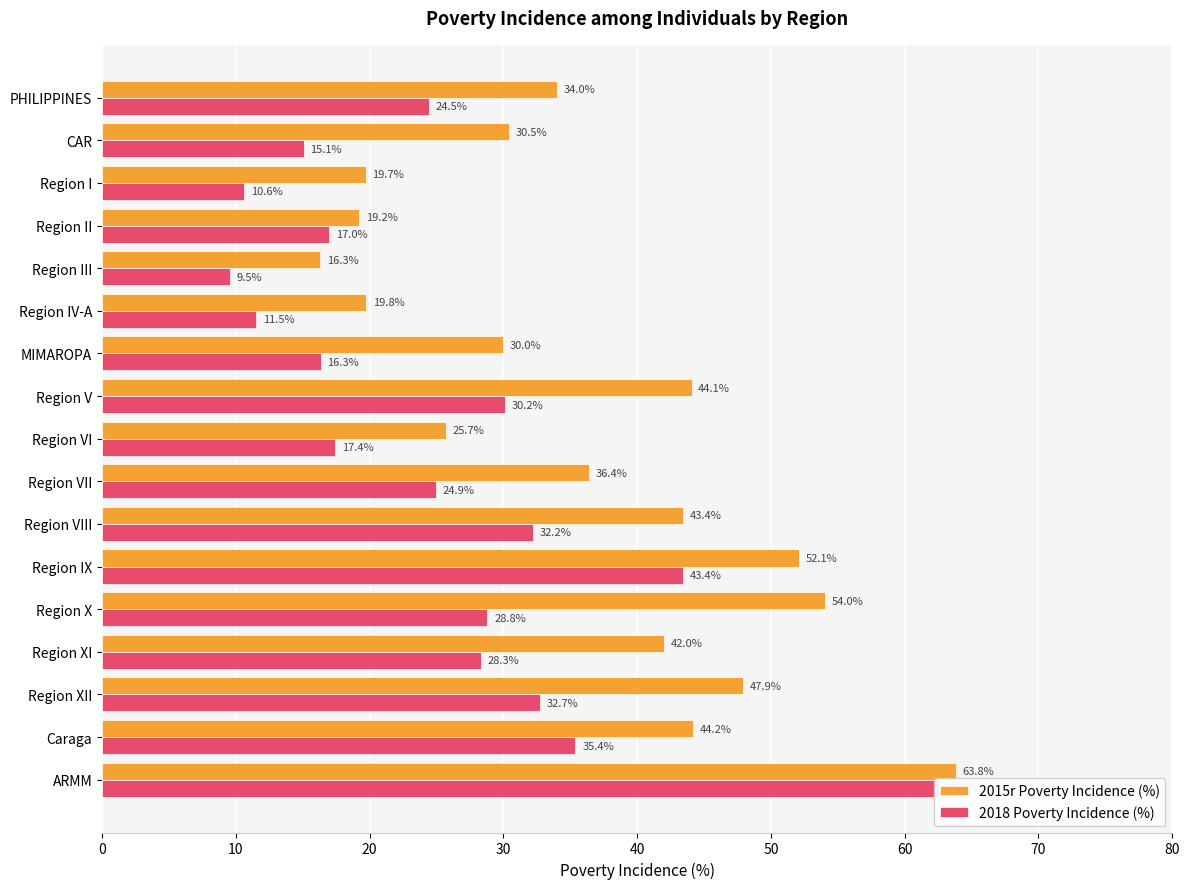

Is it true that 2018 Poverty Incidence (%) equals 15.1 at Region VII?

False